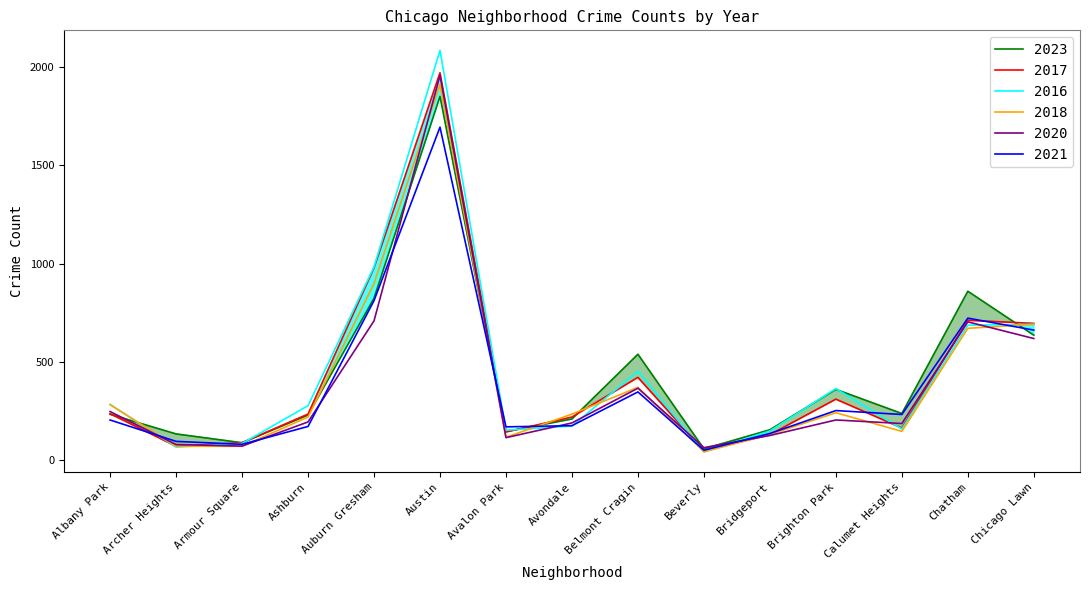

Where is the first local maximum for 2020?

Austin